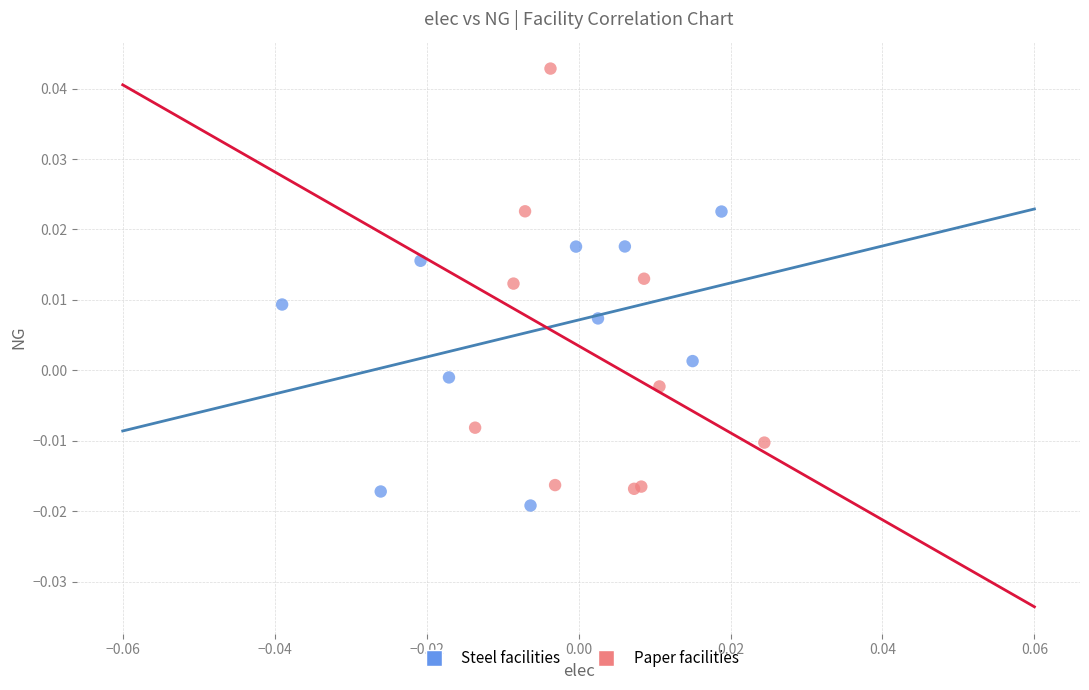

Which series has the largest Y range (max minus min)?

Paper facilities